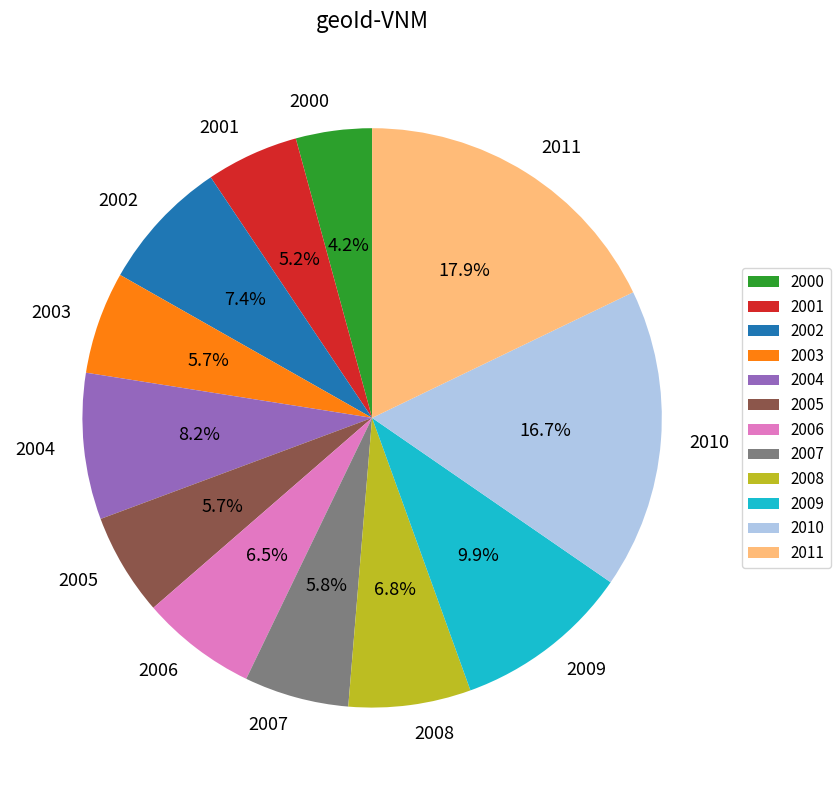

Count the number of slices in the pie.

12